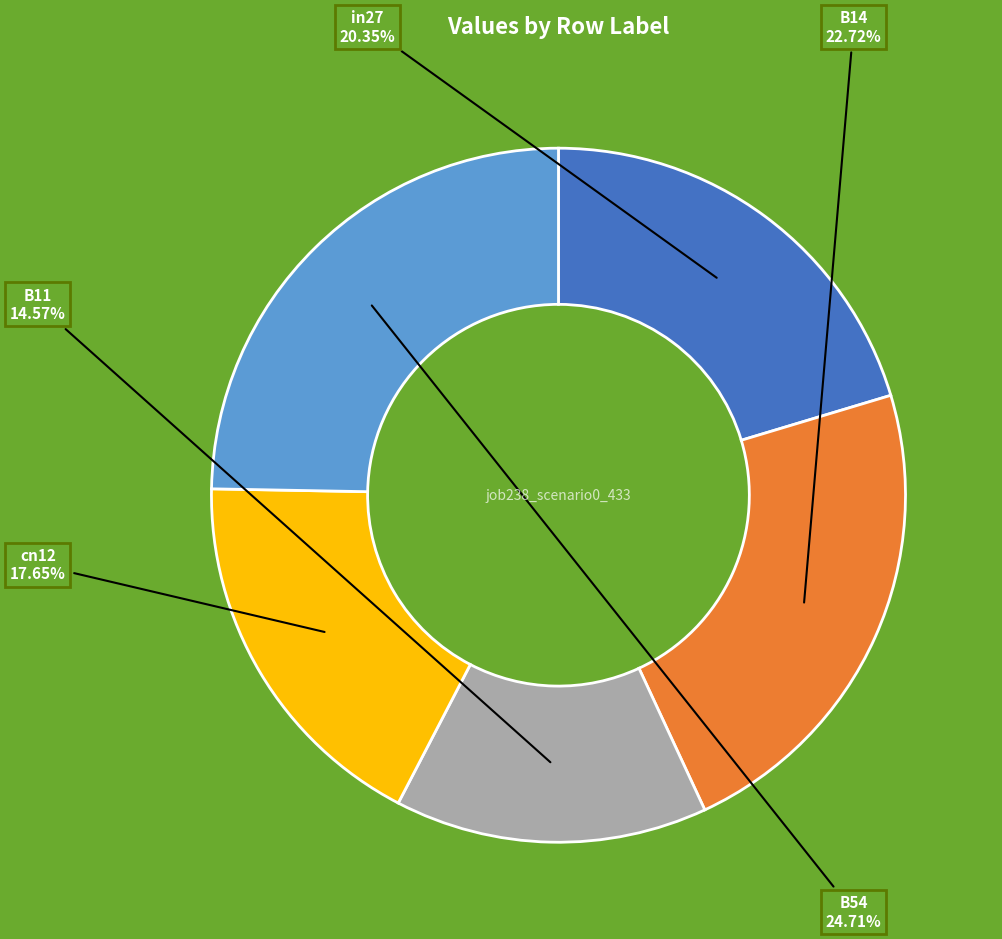

What portion of the pie excludes B14?

77.3%